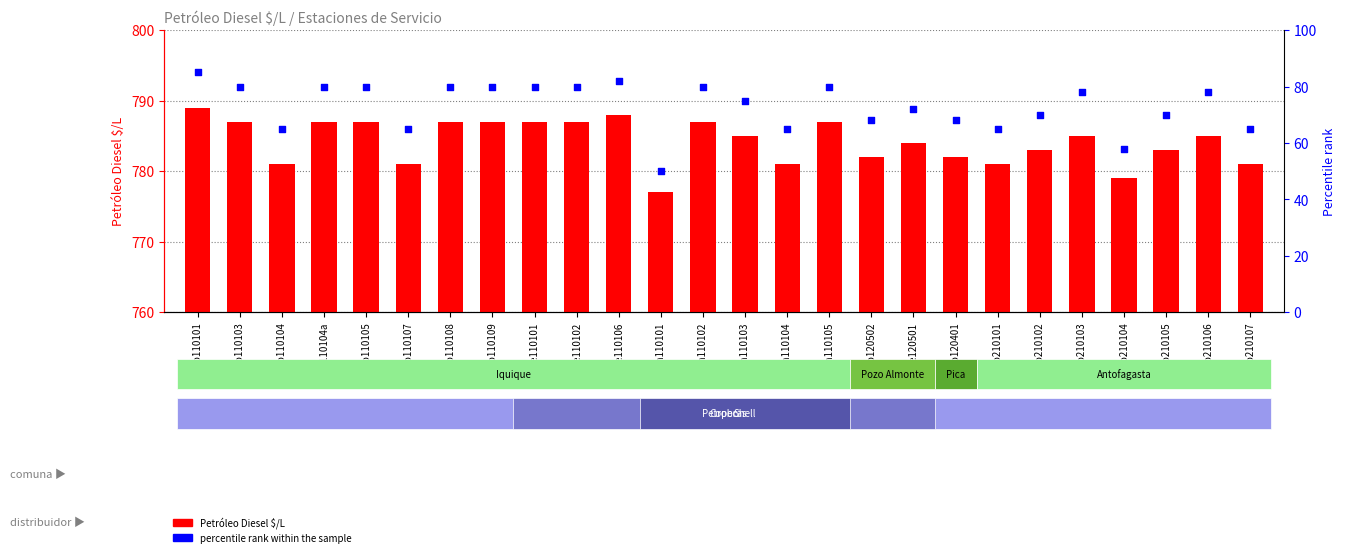

At which category is the sum across all series the highest?

co110101